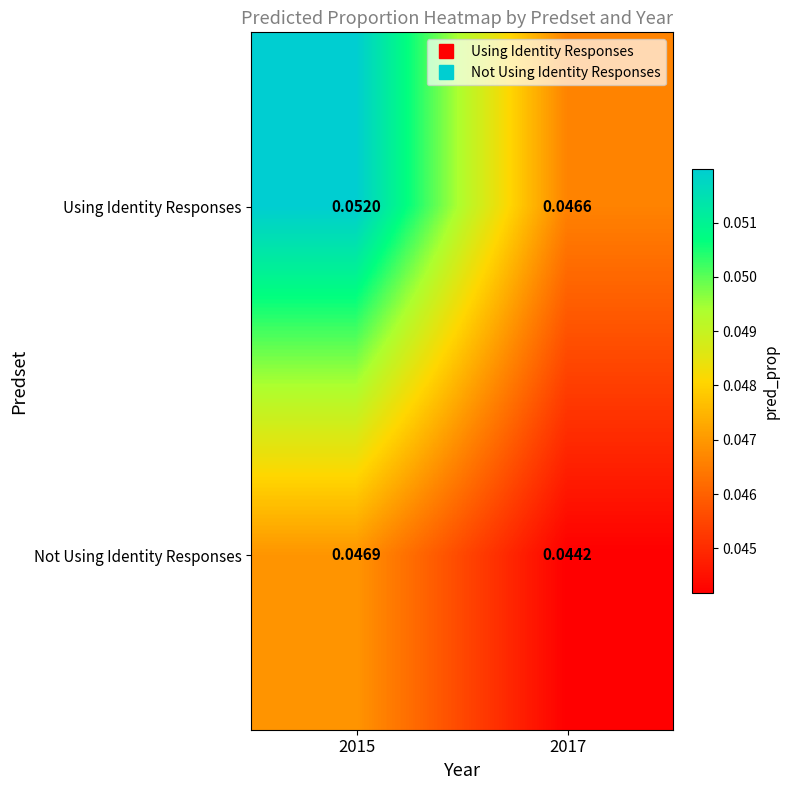

How many categories are shown in the chart?

2